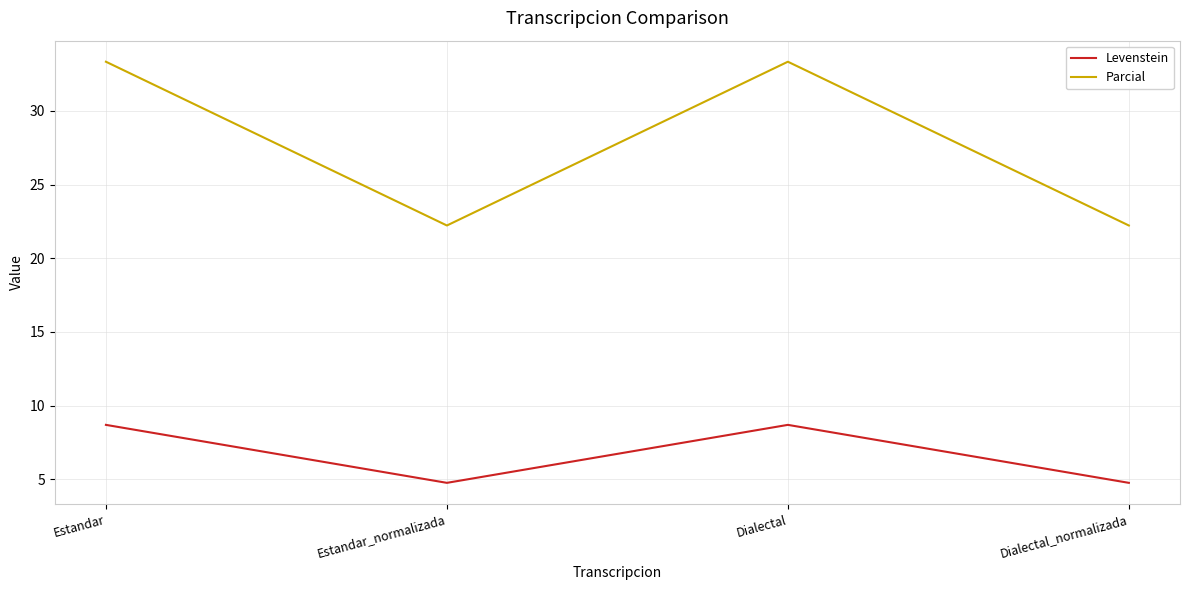

How many interior local valleys does the Parcial series have?

1